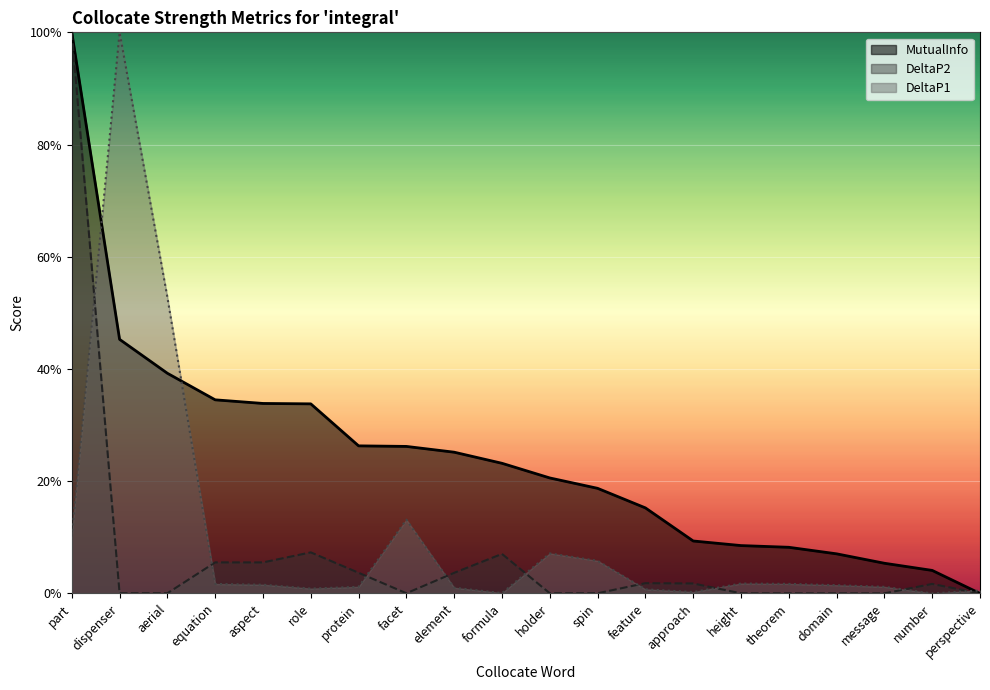

Does the chart display data point markers on the line(s)?

No